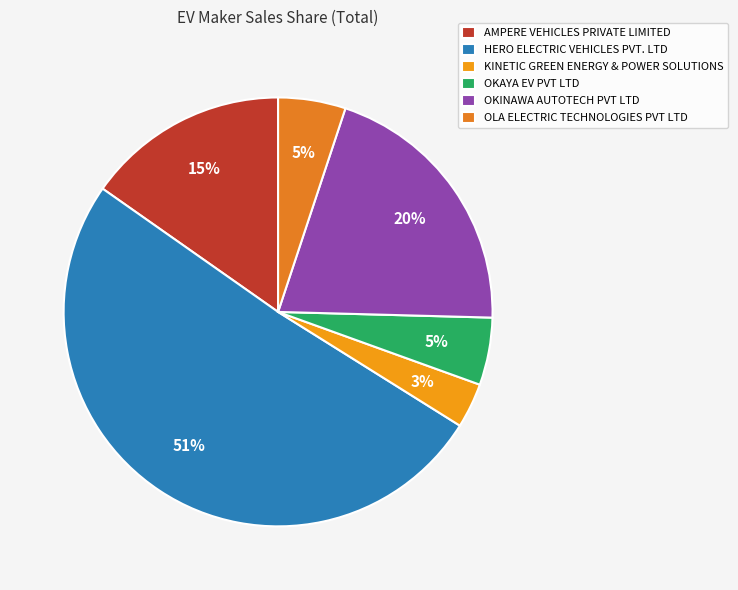

What percentage is the OLA ELECTRIC TECHNOLOGIES PVT LTD slice, to the nearest percent?

5%